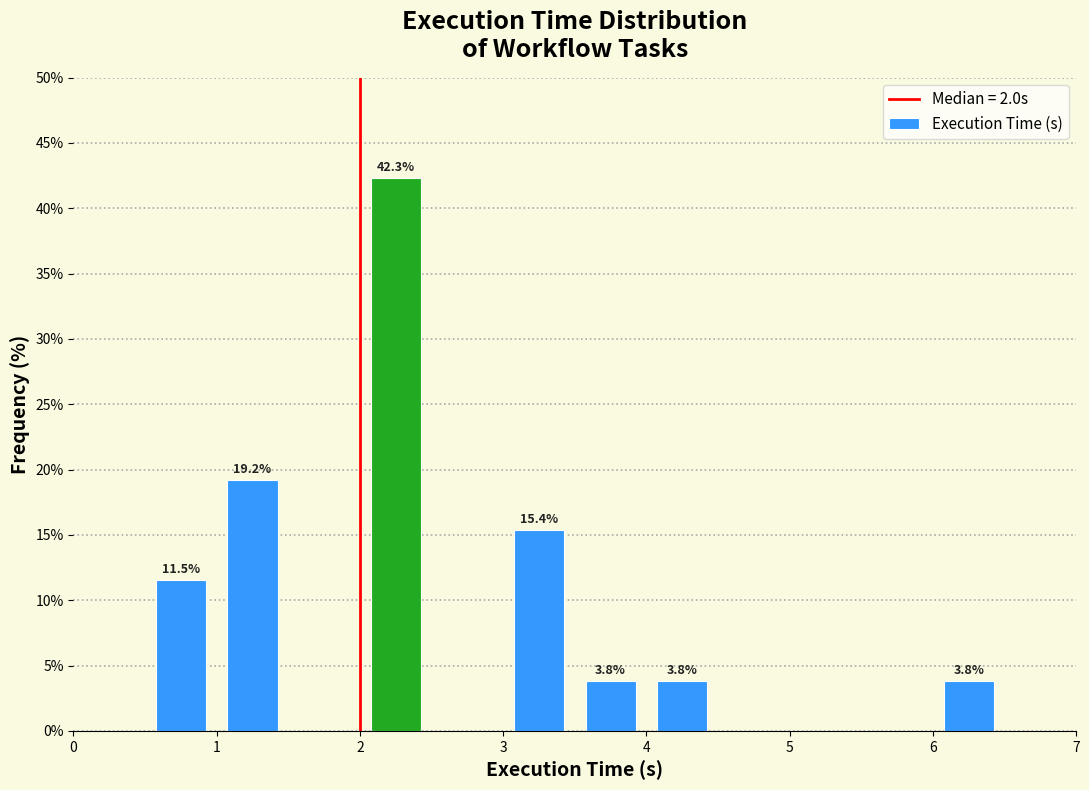

Which range on the x-axis has the tallest bar?

2.0 to 2.5